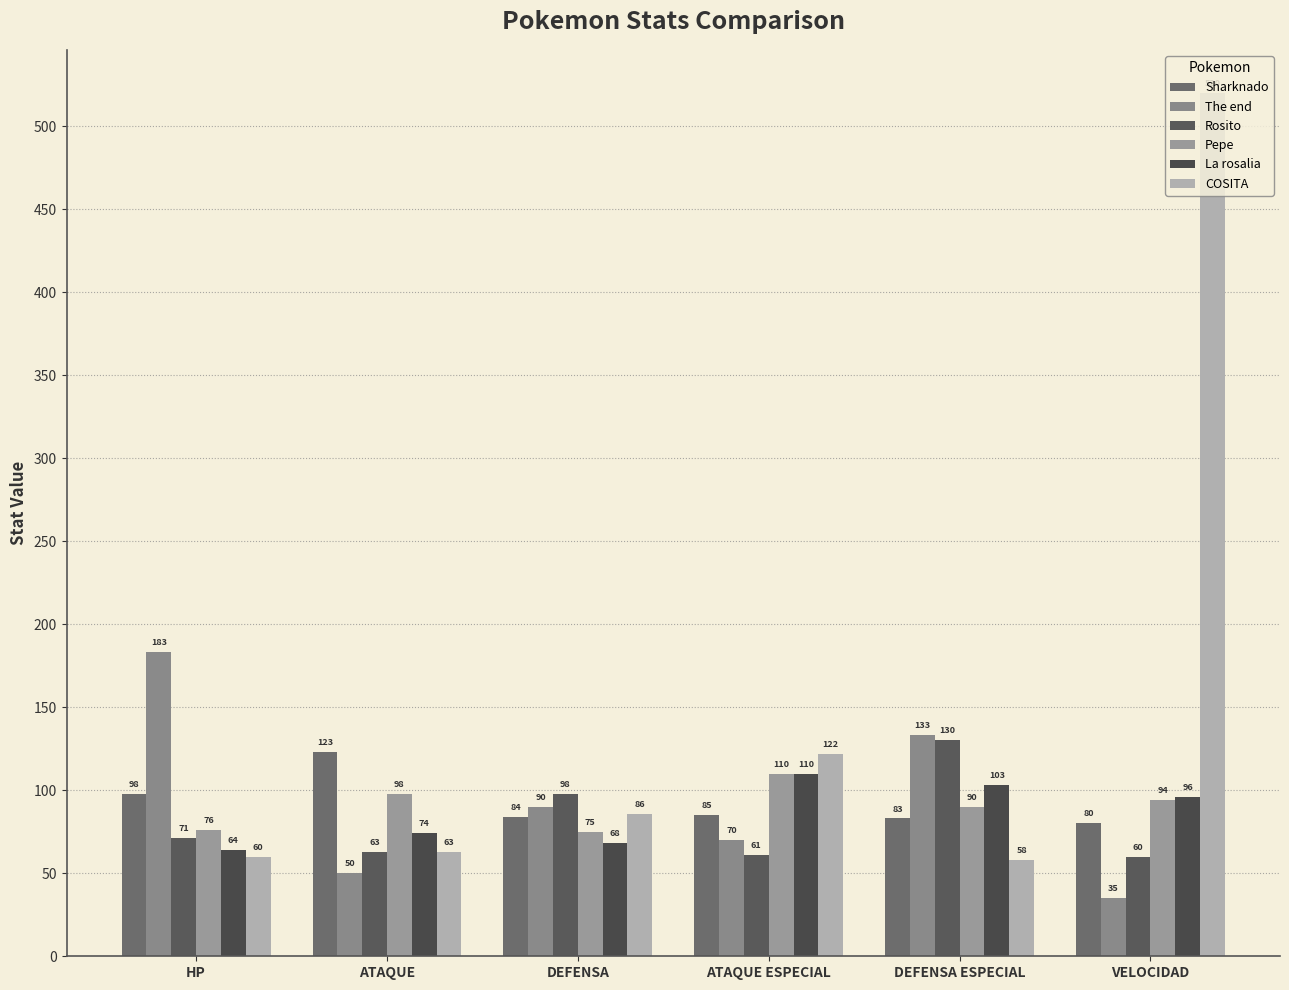

What position from the left is DEFENSA?

3